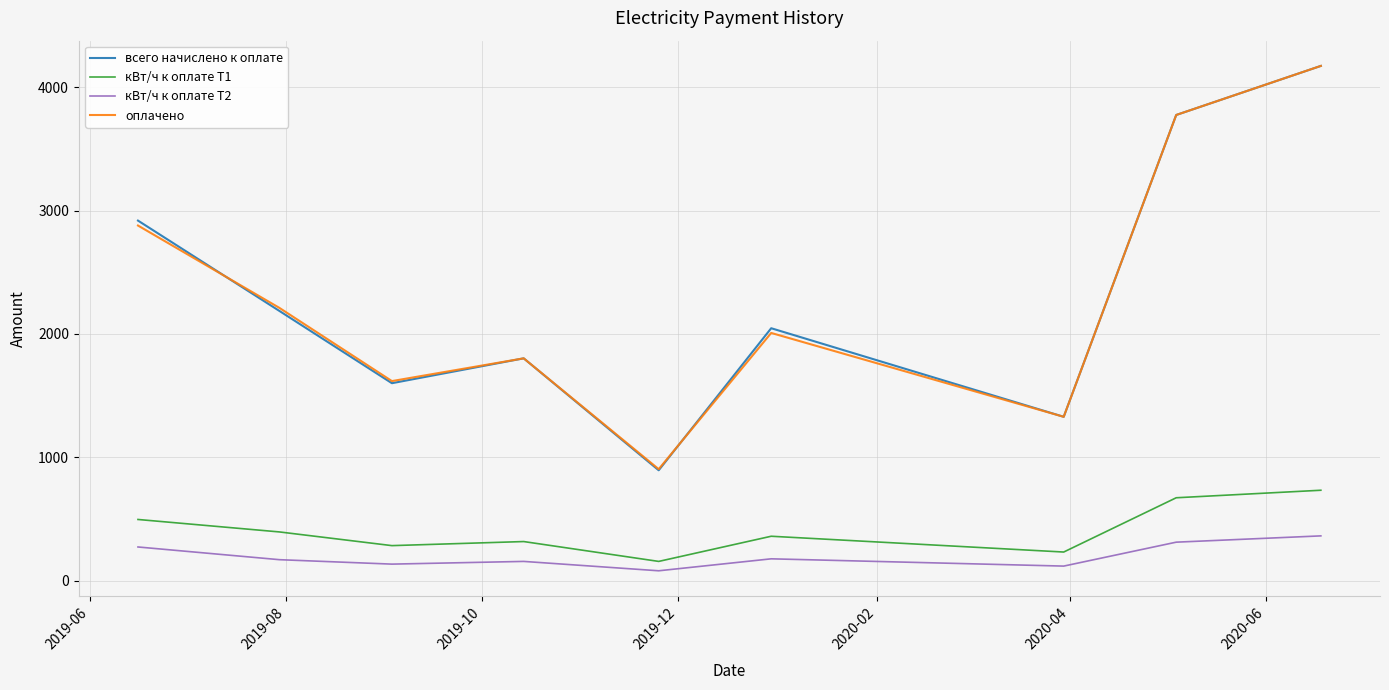

What is the lowest value of the кВт/ч к оплате Т1 series?

156.0